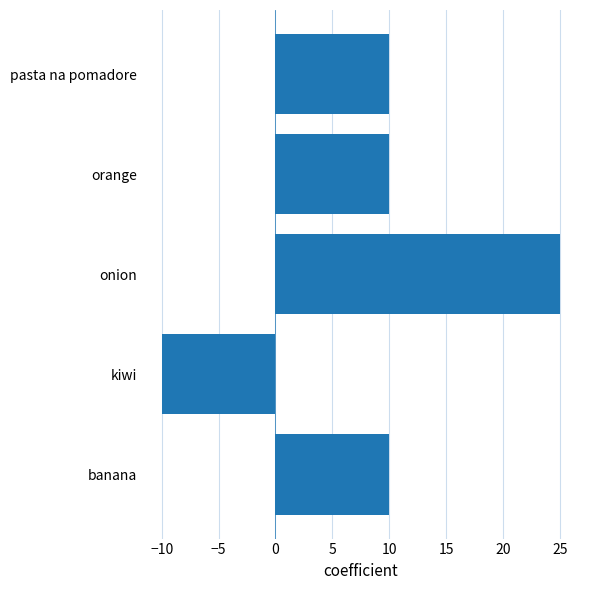

What is the smallest value displayed?

-10